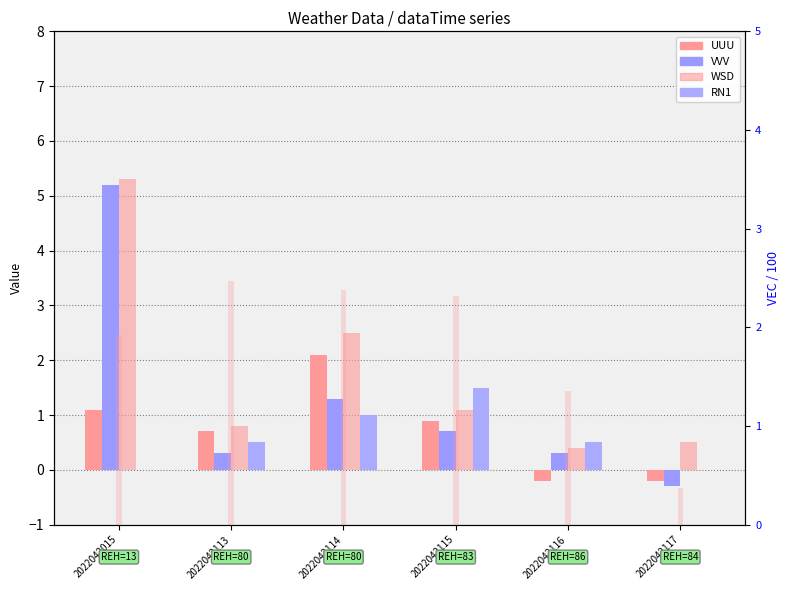

How many series are shown in this chart?

5